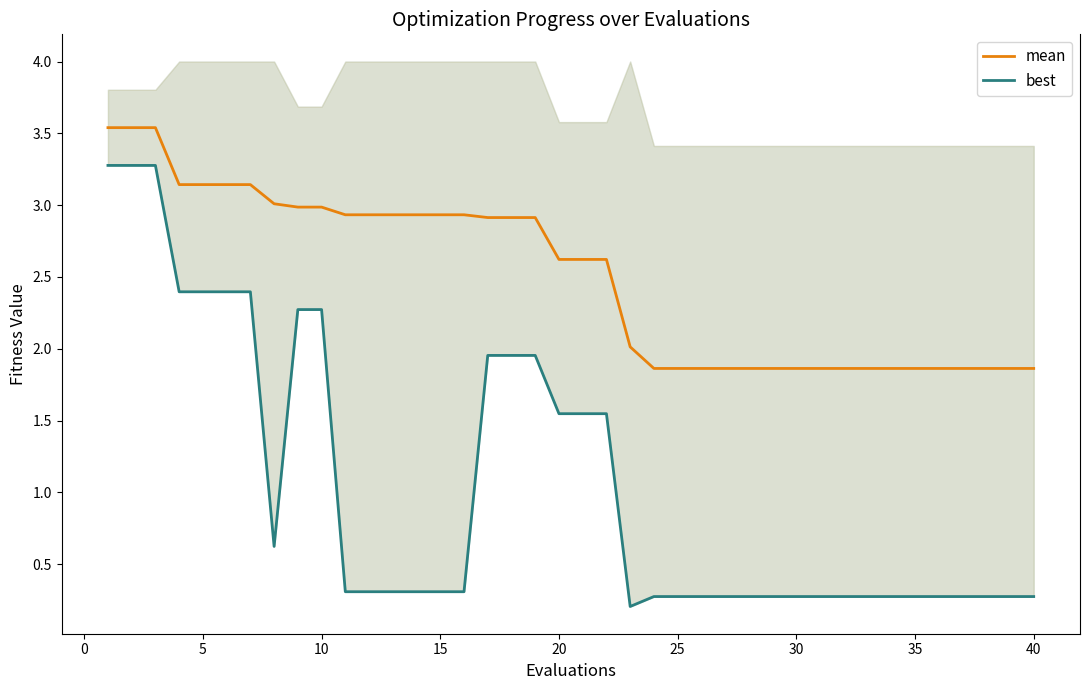

What is the highest value of the mean series?

3.5